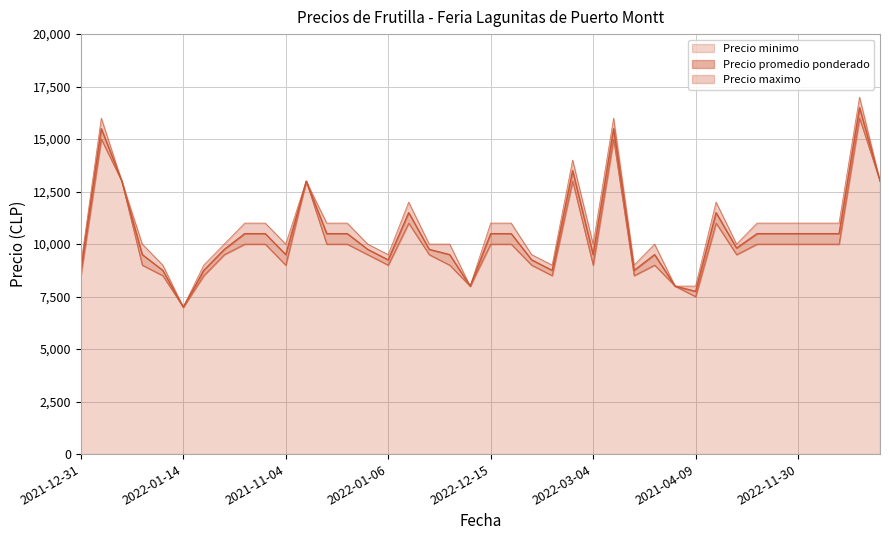

Is the value of Precio maximo at 2023-01-11 greater than the value of Precio promedio ponderado at 2021-10-08?

No